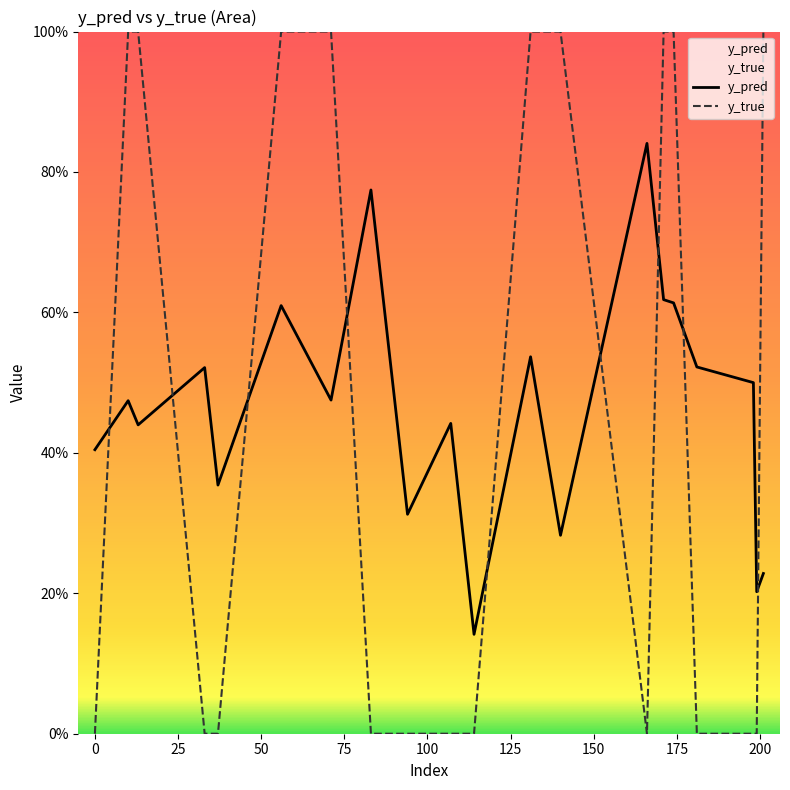

How many interior local valleys does the y_true series have?

1